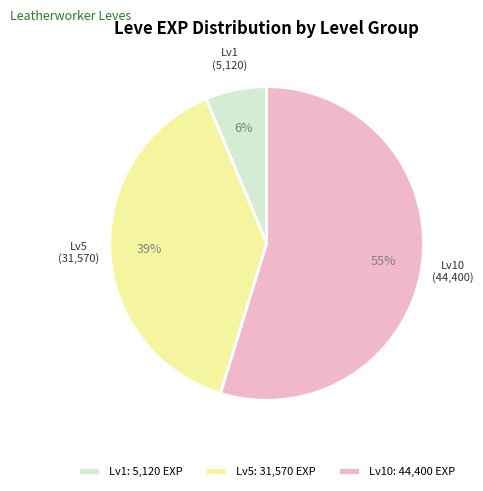

To the nearest percent, what is the average slice percentage?

33%